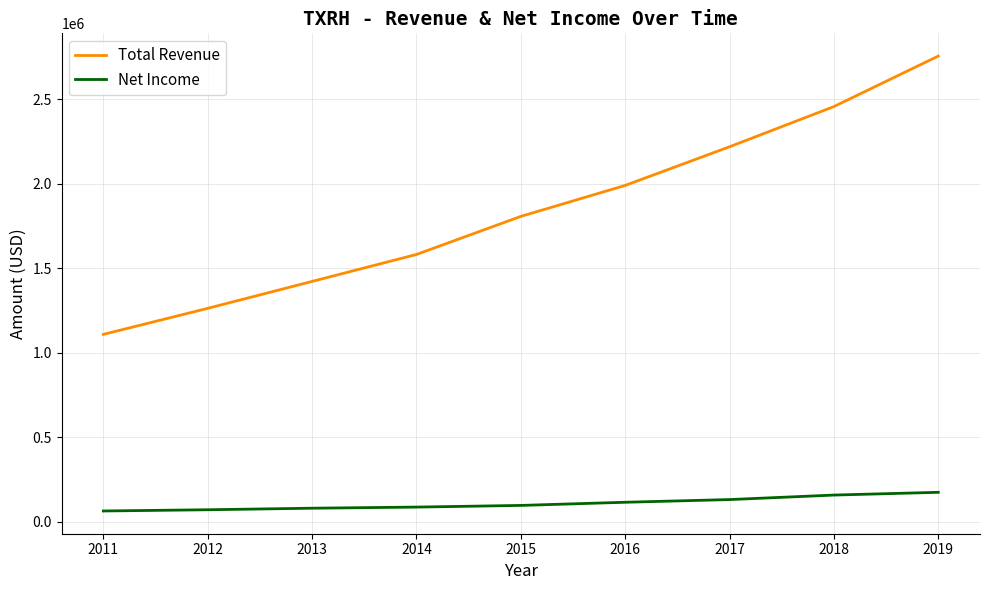

How many series are shown in this chart?

2